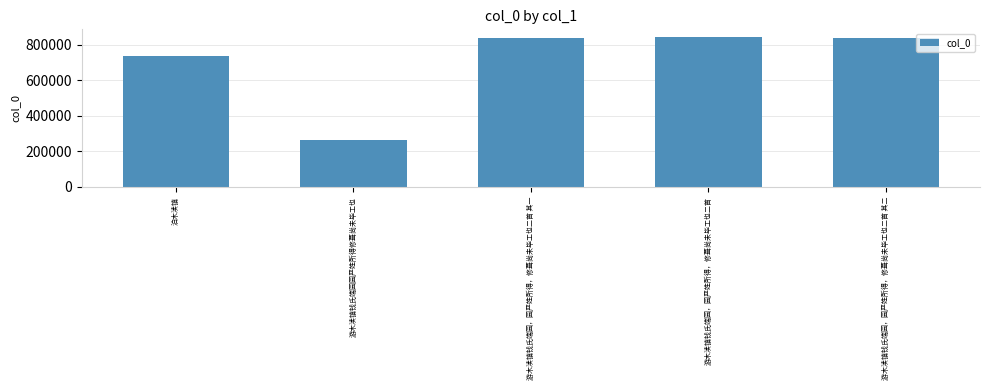

What is the difference between the maximum and minimum values?

580351